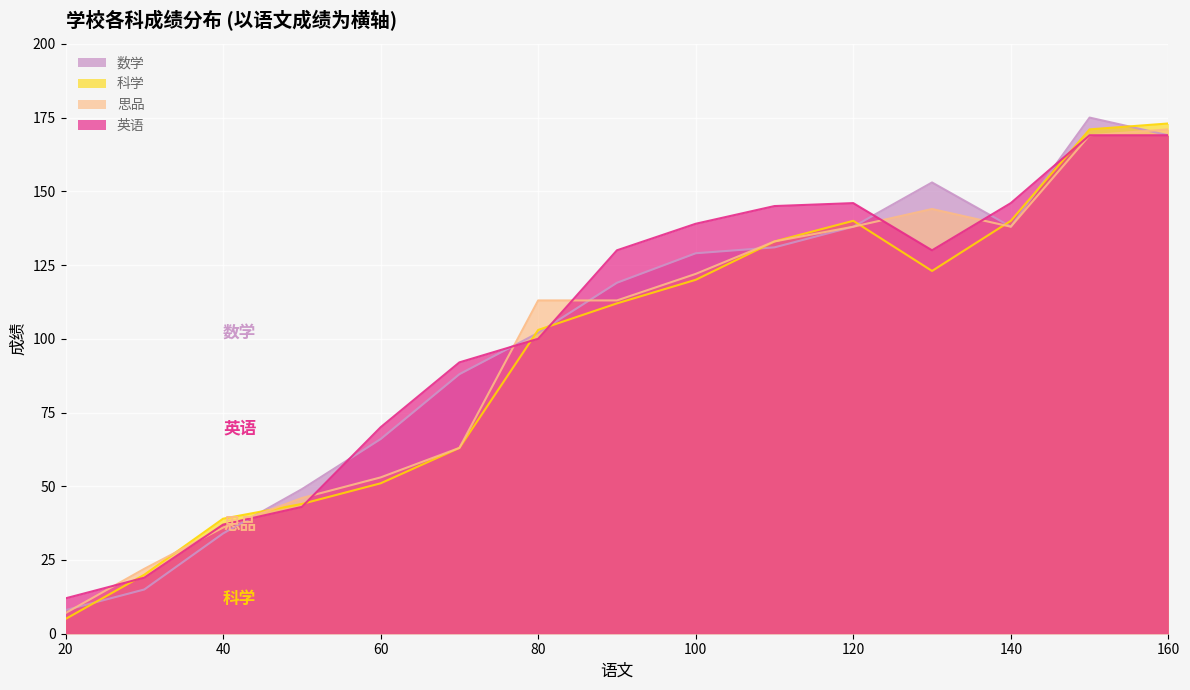

Reading left to right, list all the values displayed in this chart.

数学: 8	15	34	49	66	88	102	119	129	131	138	153	138	175	169
英语: 12	19	37	43	70	92	100	130	139	145	146	130	146	169	169
思品: 7	22	36	46	53	63	113	113	122	133	138	144	138	169	171
科学: 5	20	39	44	51	63	103	112	120	133	140	123	140	171	173